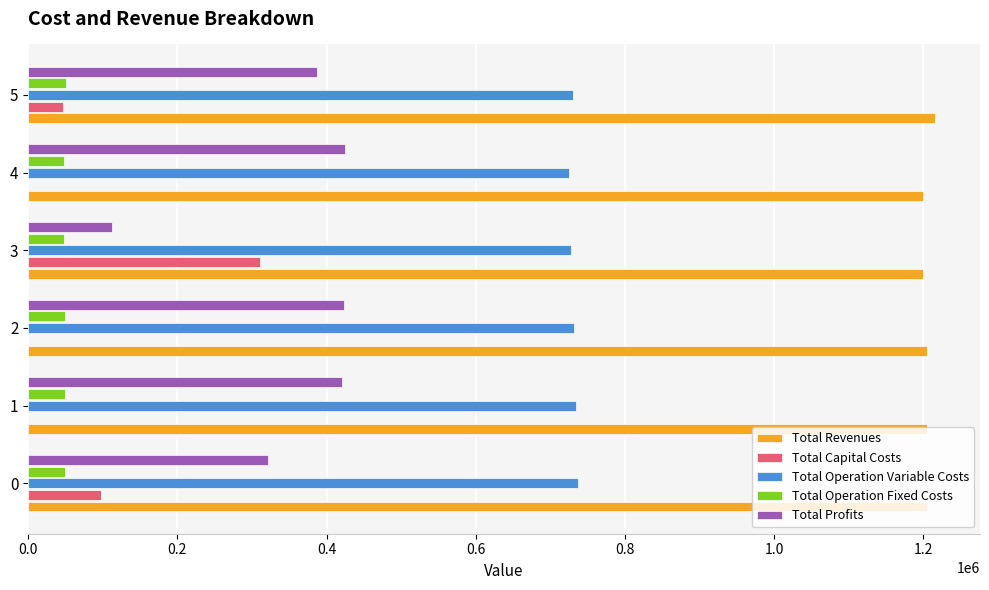

At which category does the chart reach its peak across all series?

5